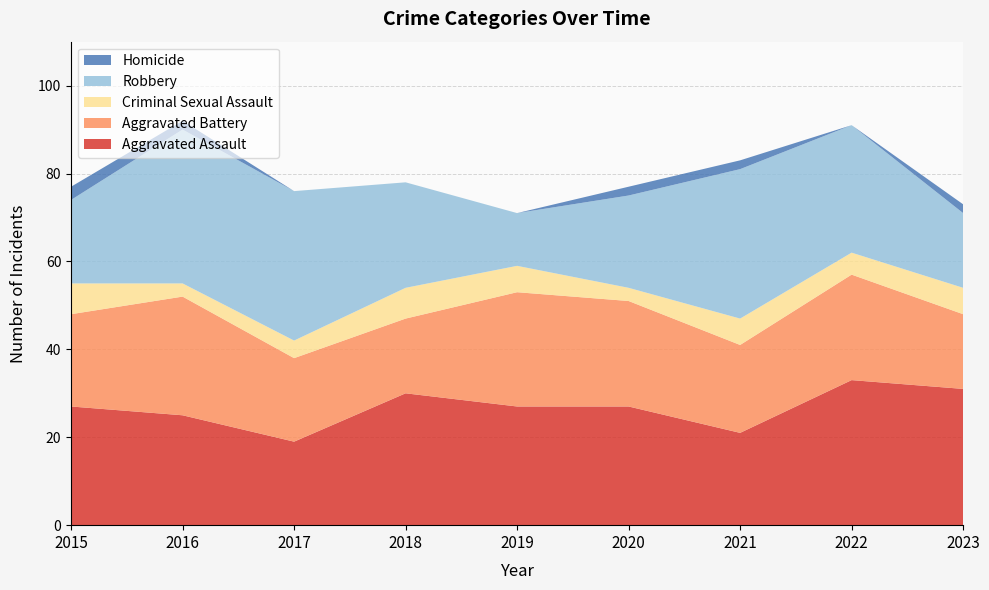

Reading right to left, transcribe all the data shown in this chart.

Aggravated Assault: 2023=31	2022=33	2021=21	2020=27	2019=27	2018=30	2017=19	2016=25	2015=27
Aggravated Battery: 2023=17	2022=24	2021=20	2020=24	2019=26	2018=17	2017=19	2016=27	2015=21
Criminal Sexual Assault: 2023=6	2022=5	2021=6	2020=3	2019=6	2018=7	2017=4	2016=3	2015=7
Robbery: 2023=17	2022=29	2021=34	2020=21	2019=12	2018=24	2017=34	2016=35	2015=19
Homicide: 2023=2	2022=0	2021=2	2020=2	2019=0	2018=0	2017=0	2016=2	2015=3